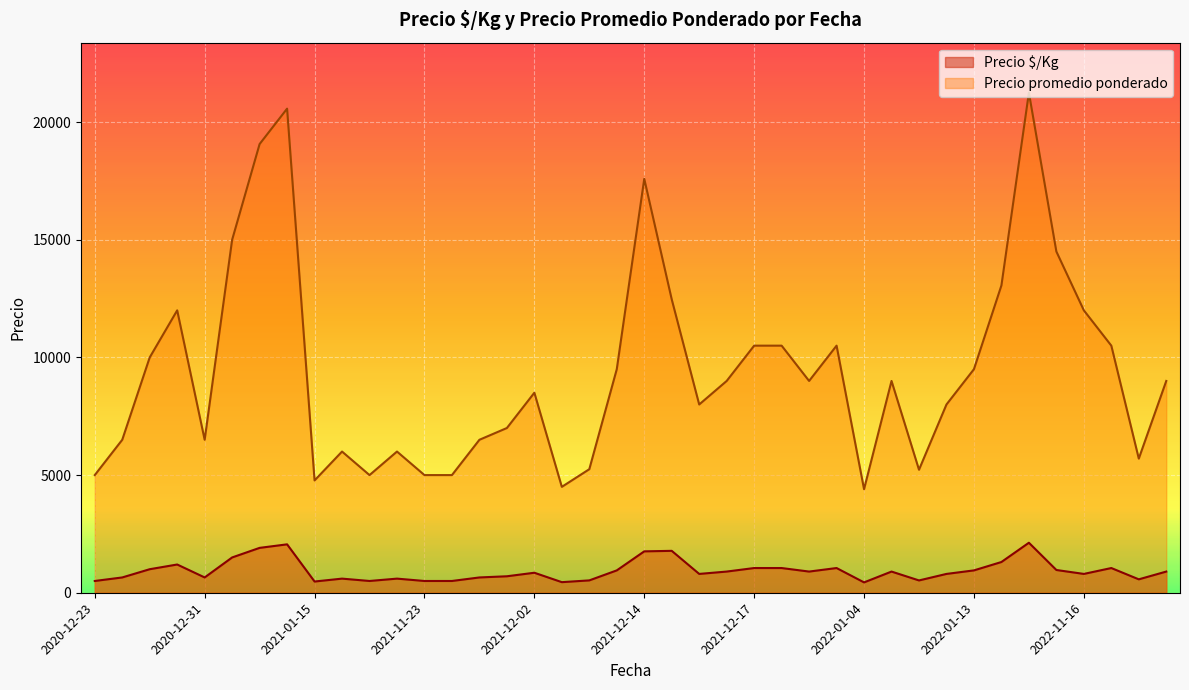

What is the average value of the Precio $/Kg series?

935